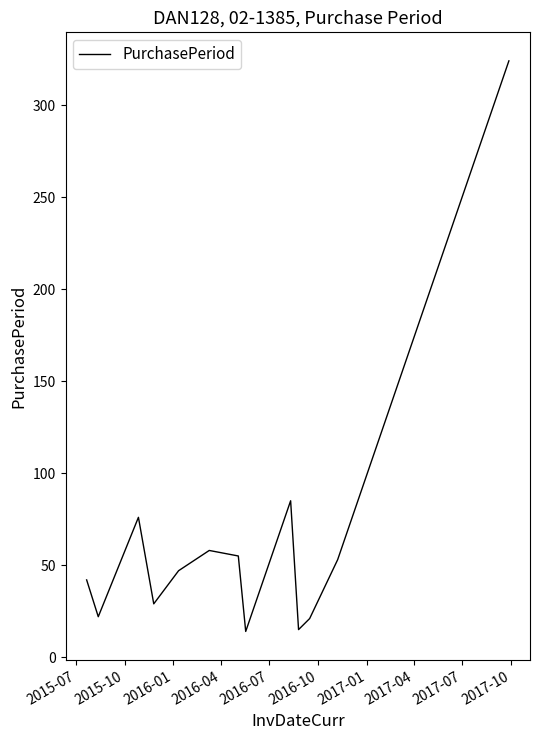

What is the maximum value shown in the chart?

324